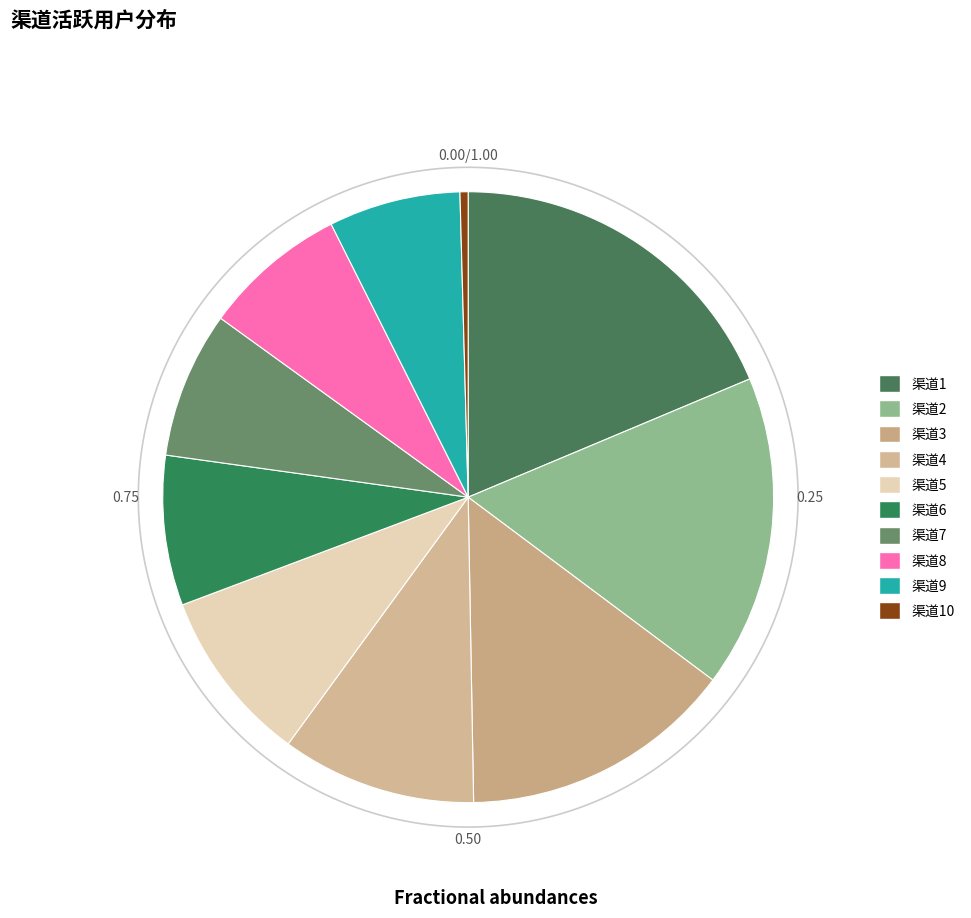

Is the sum of 渠道1 and 渠道8 greater than half?

No